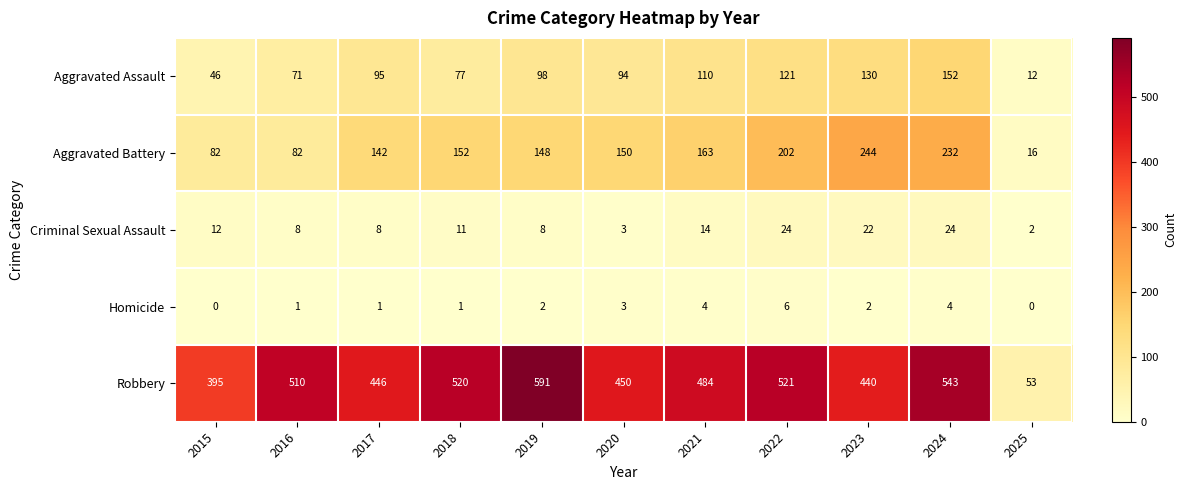

How many data points does each series have?

11